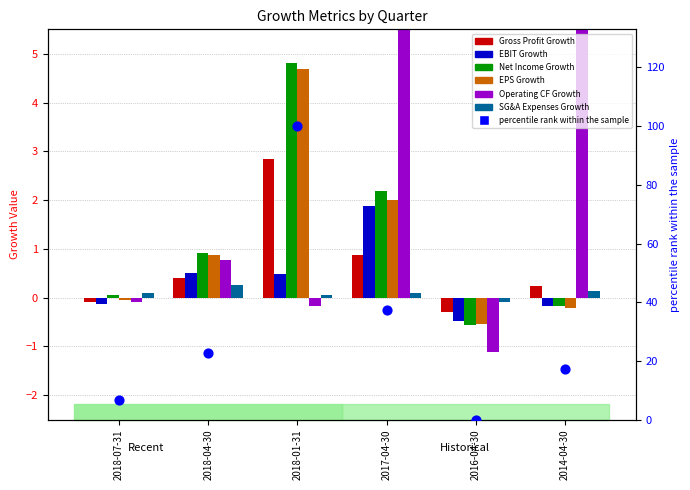

Which series reaches the minimum Y coordinate?

Operating CF Growth